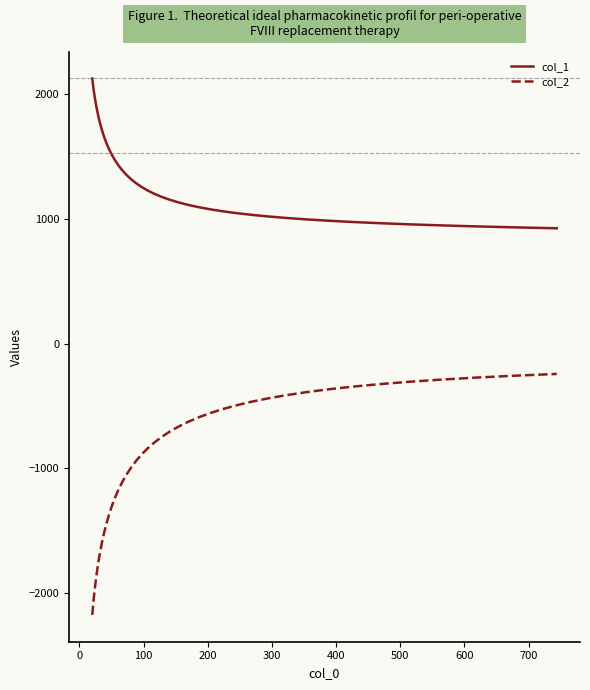

Which series has the largest total across all categories?

col_1